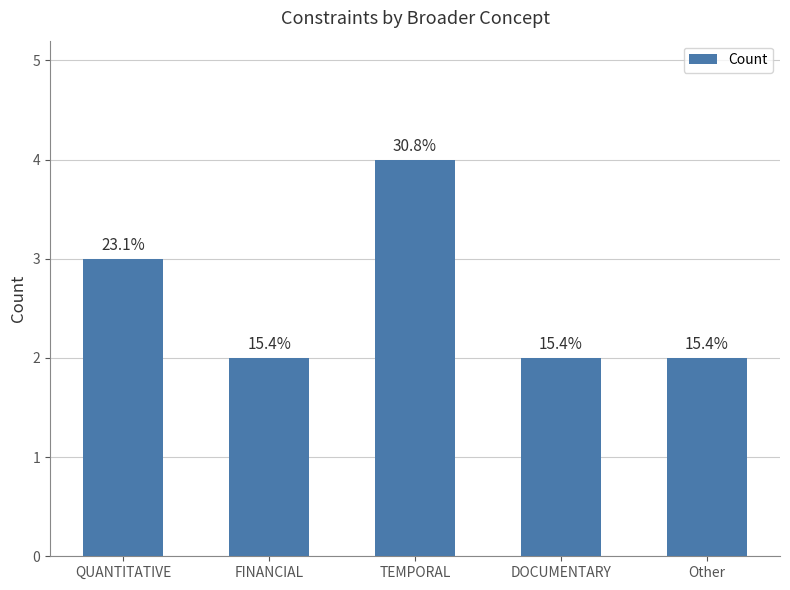

List the labels in order of value, smallest first.

FINANCIAL, DOCUMENTARY, Other, QUANTITATIVE, TEMPORAL